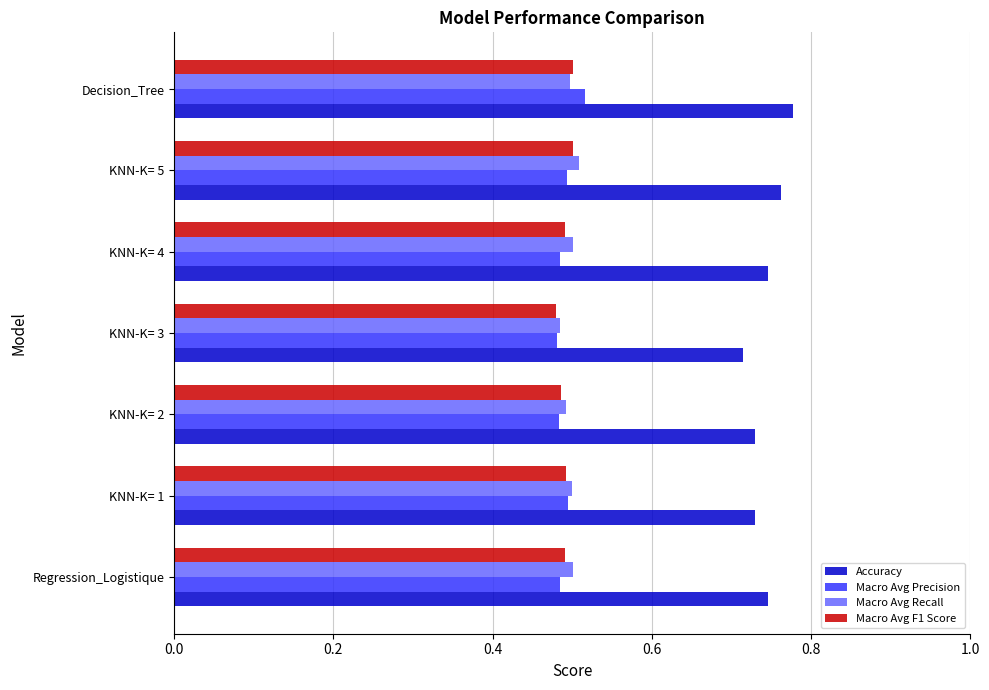

What is the total value across all series at KNN-K= 1?

2.2